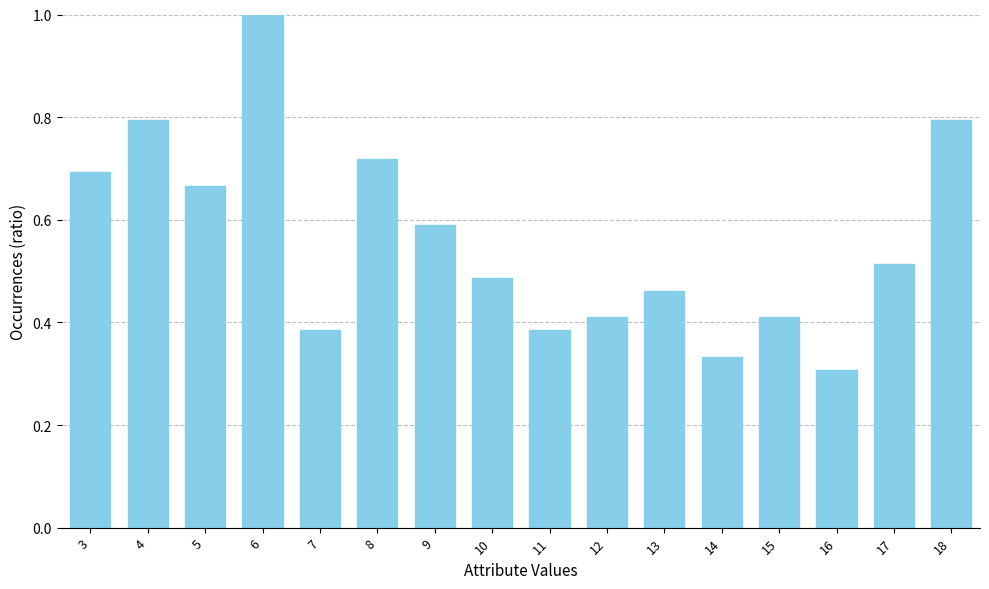

Is it true that the value at 16 is 0.1?

False